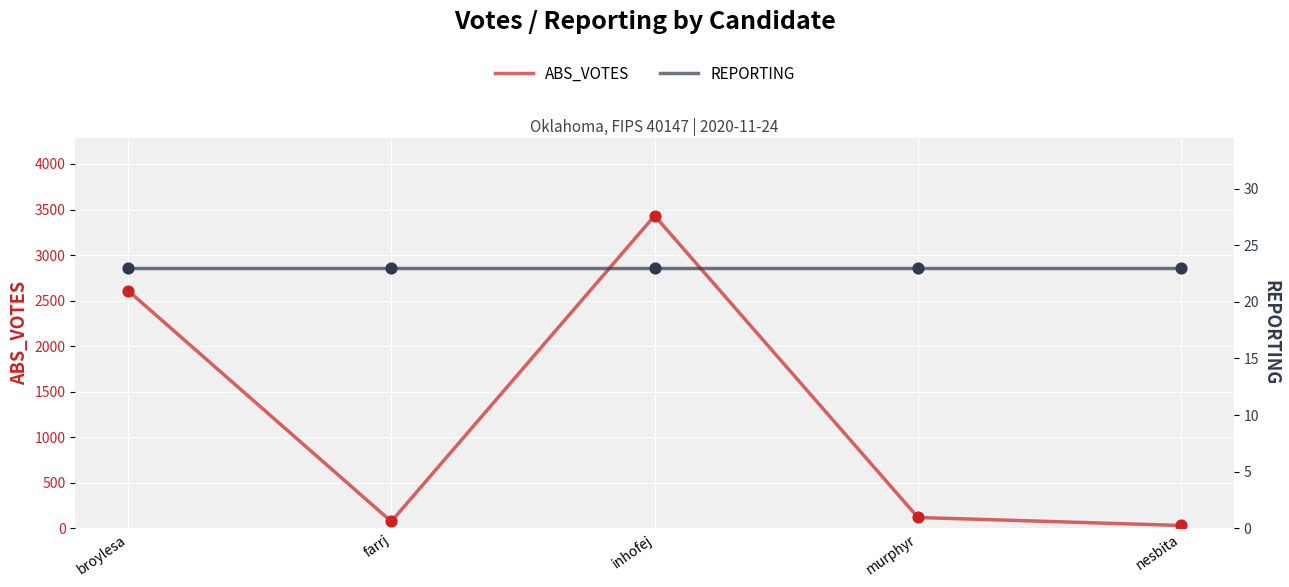

Is the value of REPORTING at broylesa greater than the value of ABS_VOTES at nesbita?

No